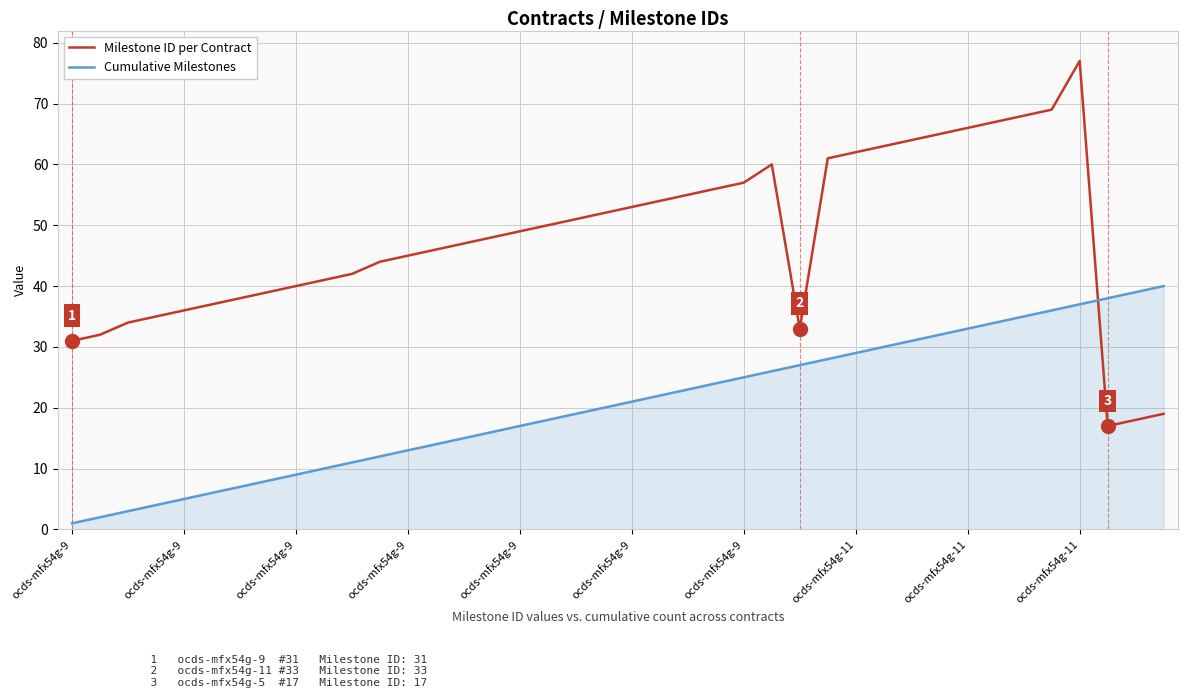

Does the chart have visible grid lines?

Yes